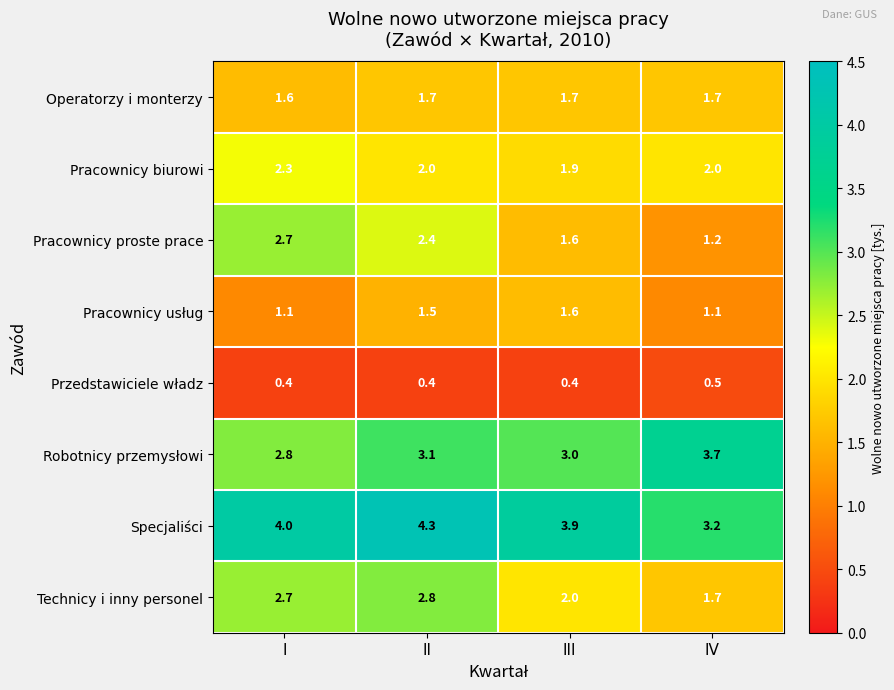

At which category is the sum across all series the highest?

II